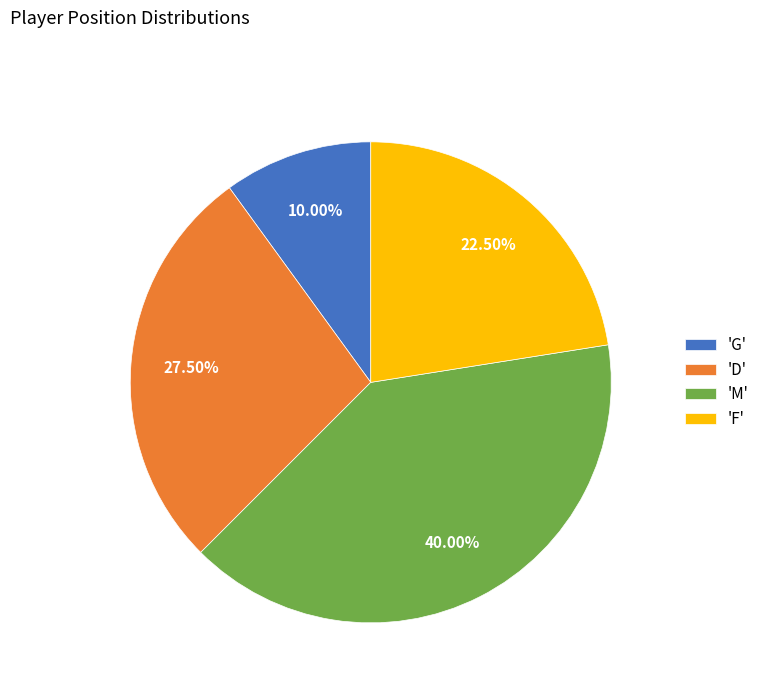

How many segments does this pie chart have?

4